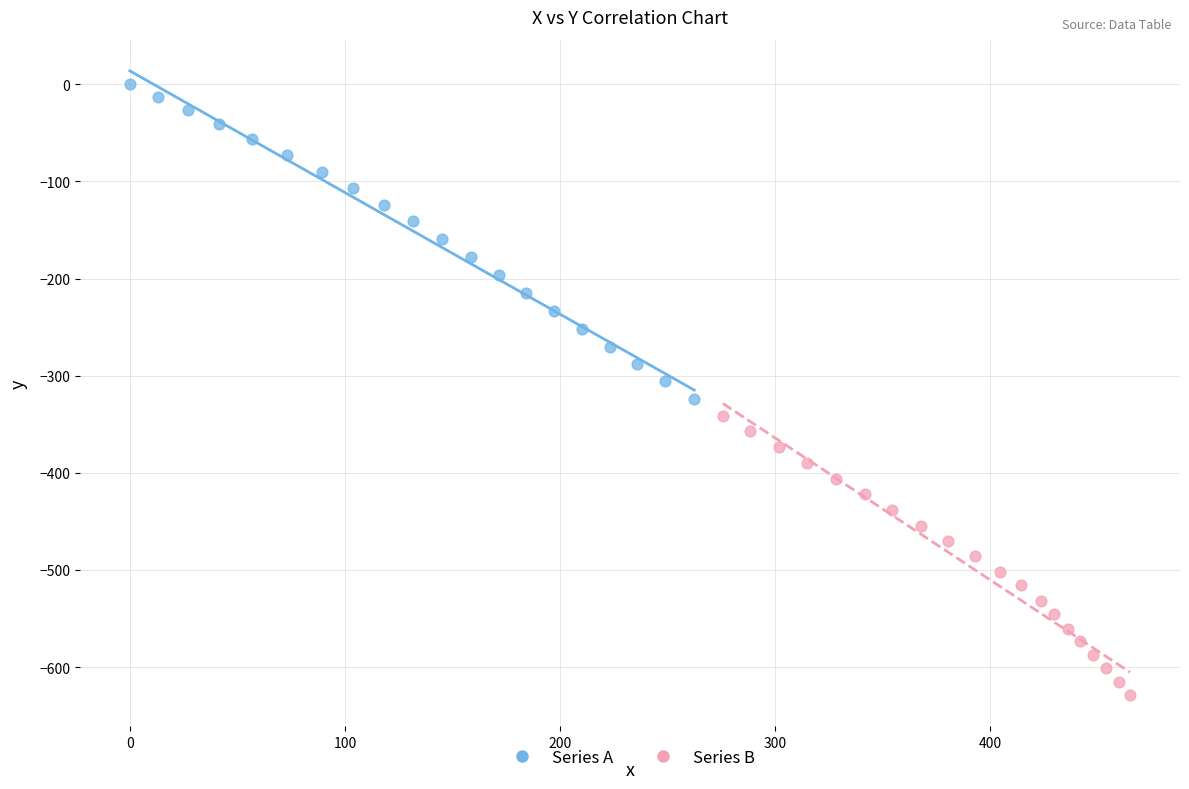

Which series has the widest spread of Y values?

Series A